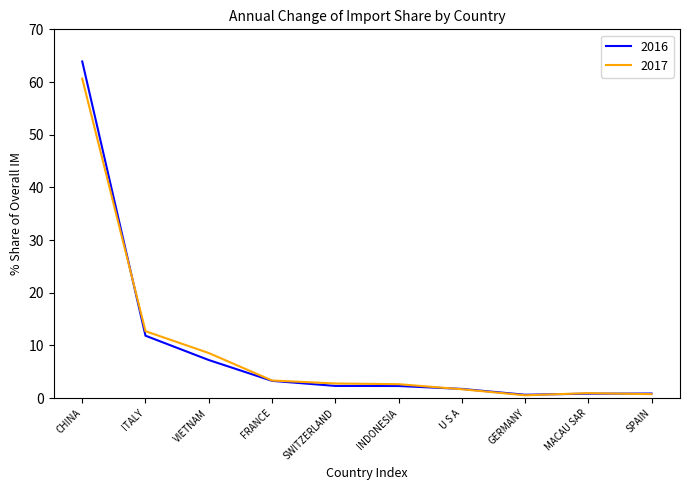

Rank the series at VIETNAM from highest to lowest value.

2017, 2016